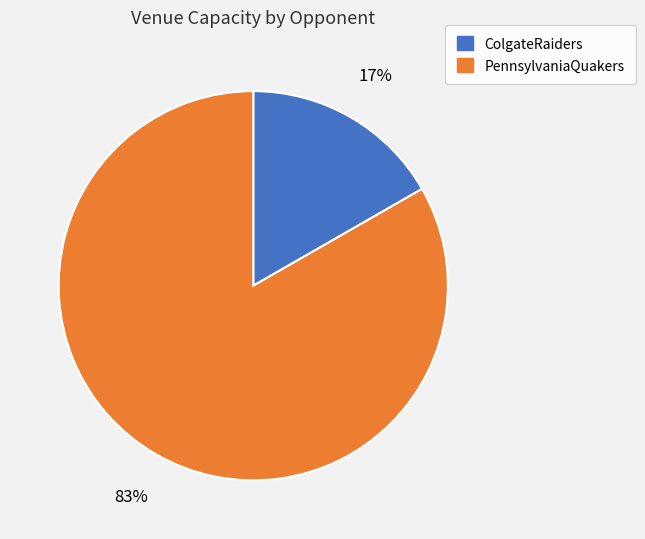

Rank the categories by value from lowest to highest.

ColgateRaiders, PennsylvaniaQuakers